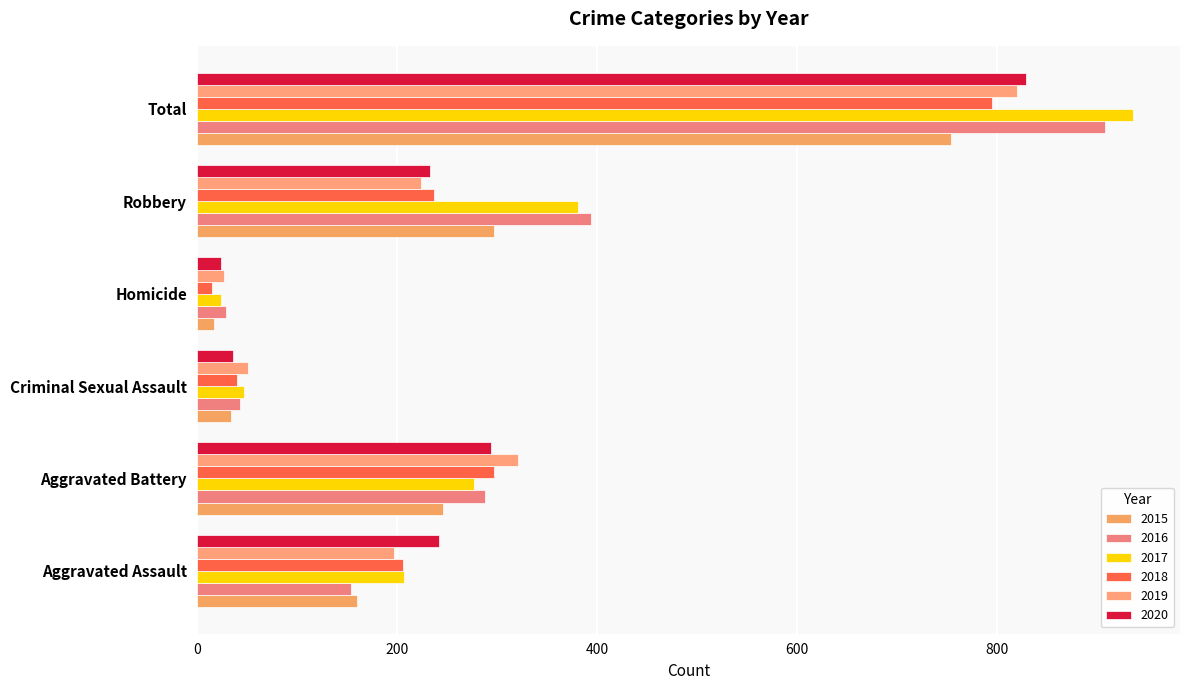

What position from the left is Homicide?

4